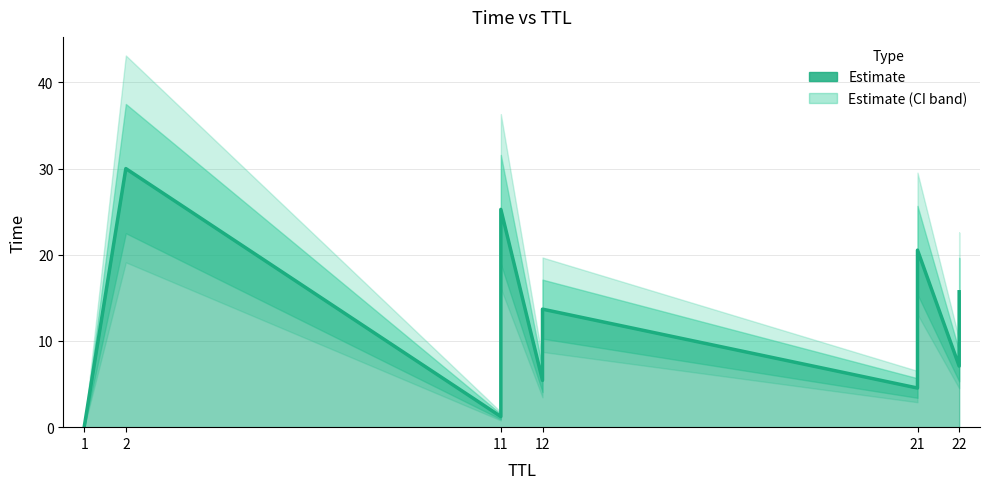

The chart shows a value of 1.9 at 11. True or false?

False